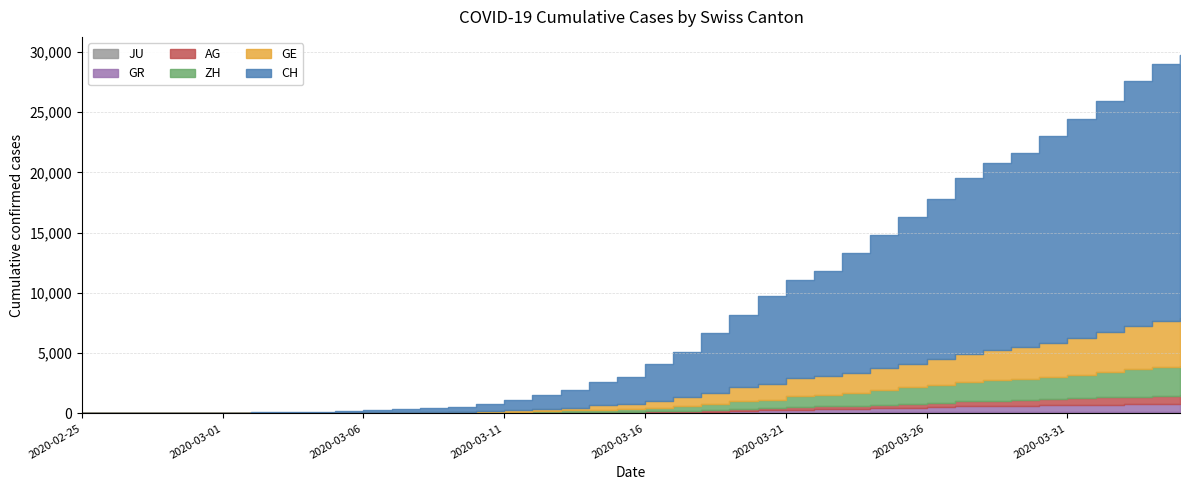

True or false: JU has a value of 33 at 2020-03-22.

False